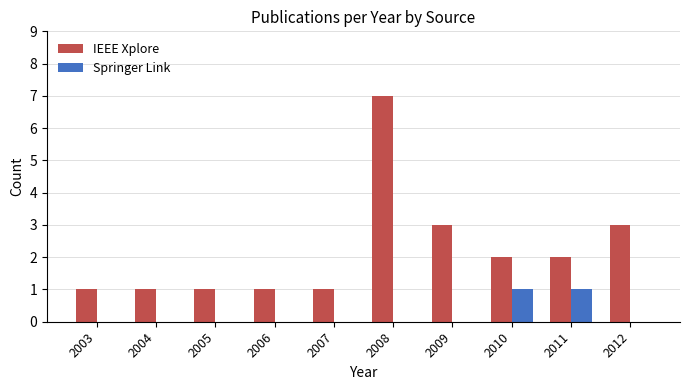

The value of IEEE Xplore at 2010 is 3. True or false?

False